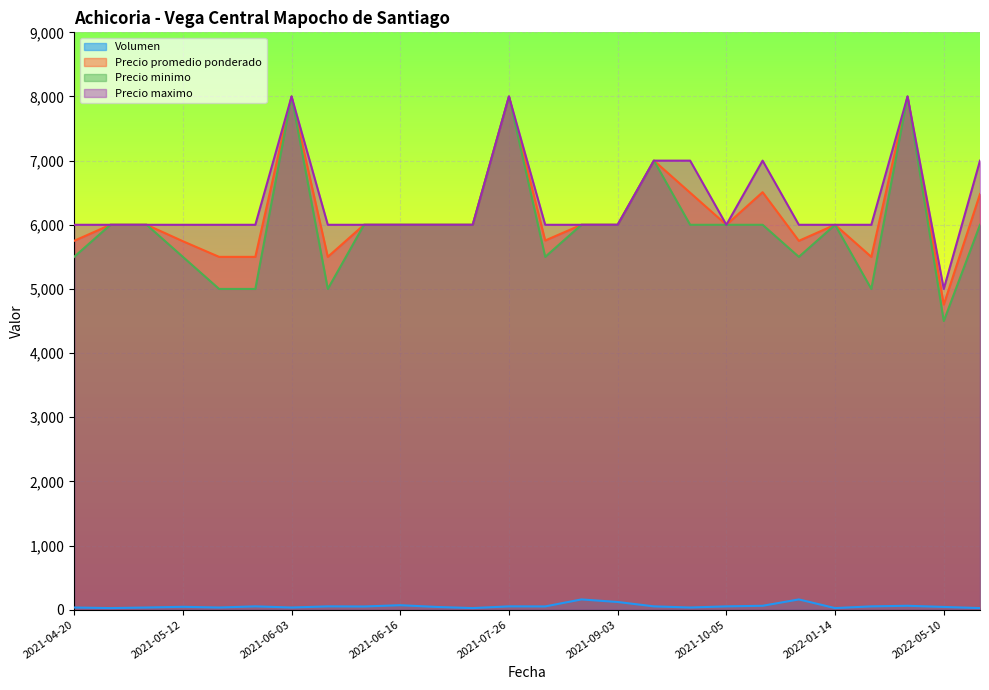

What are all the series names shown in the legend?

Volumen, Precio promedio ponderado, Precio minimo, Precio maximo